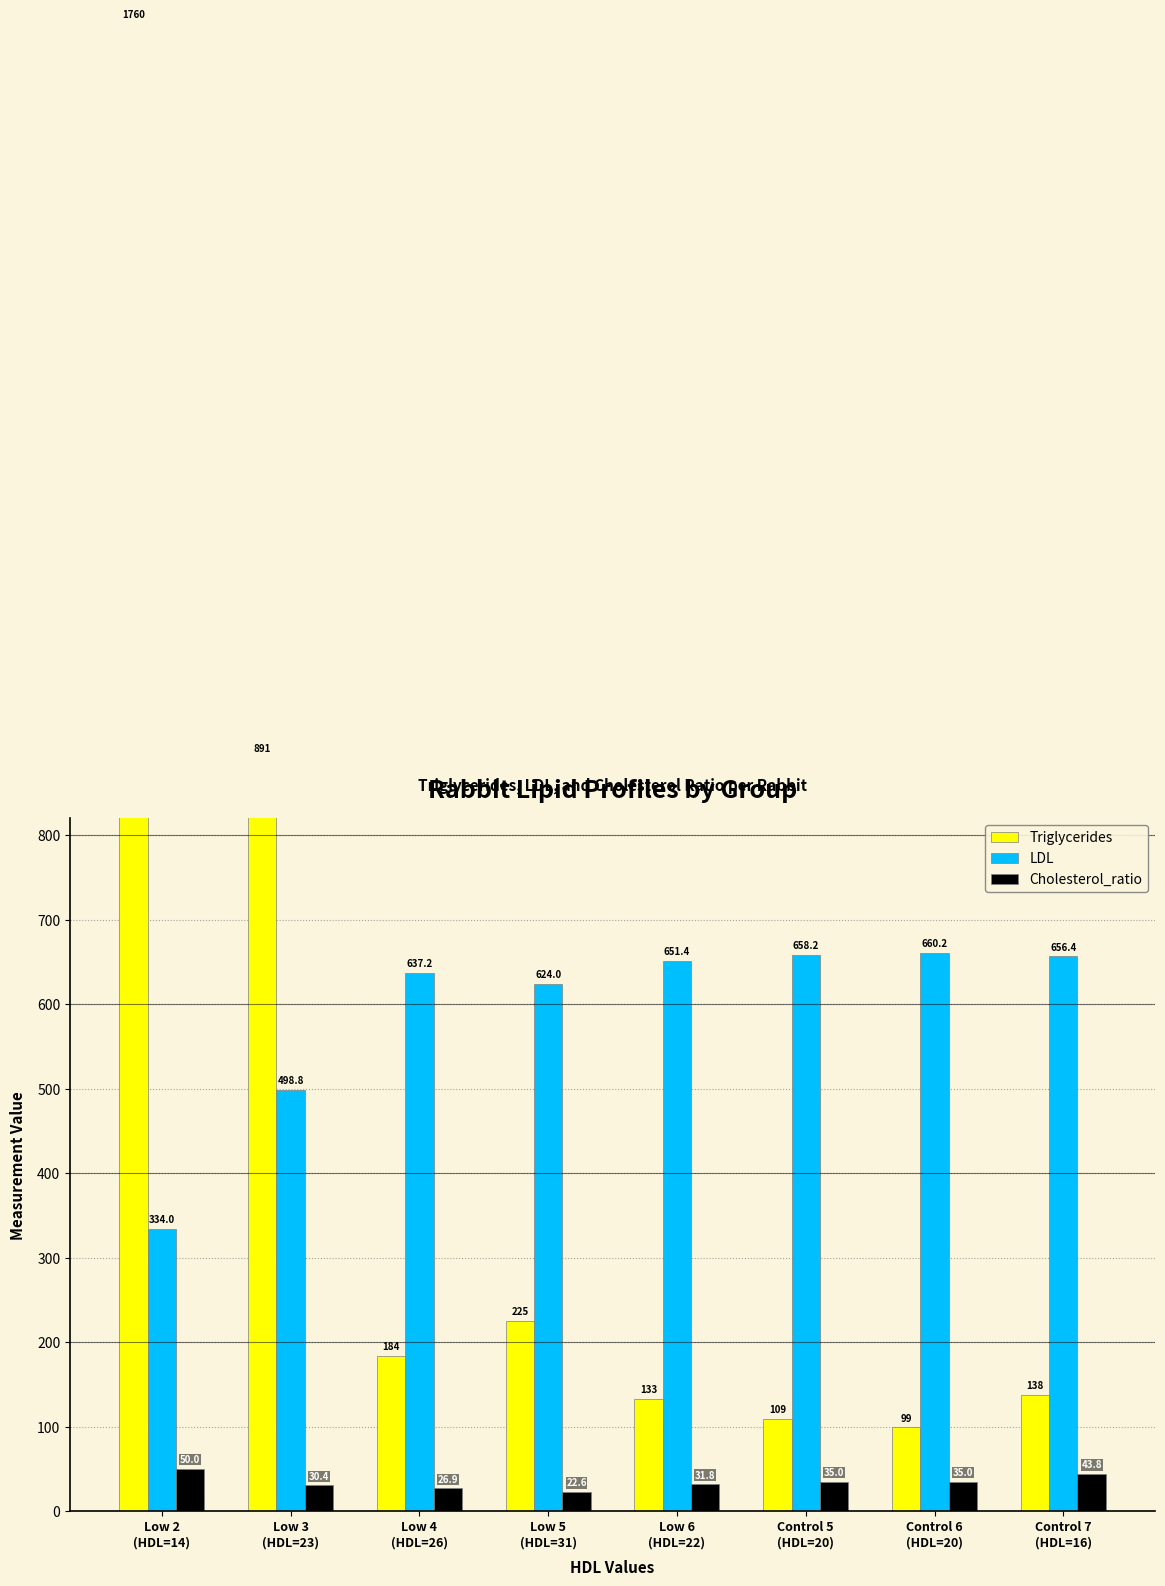

What is the total value across all series at Low 5
(HDL=31)?

871.6